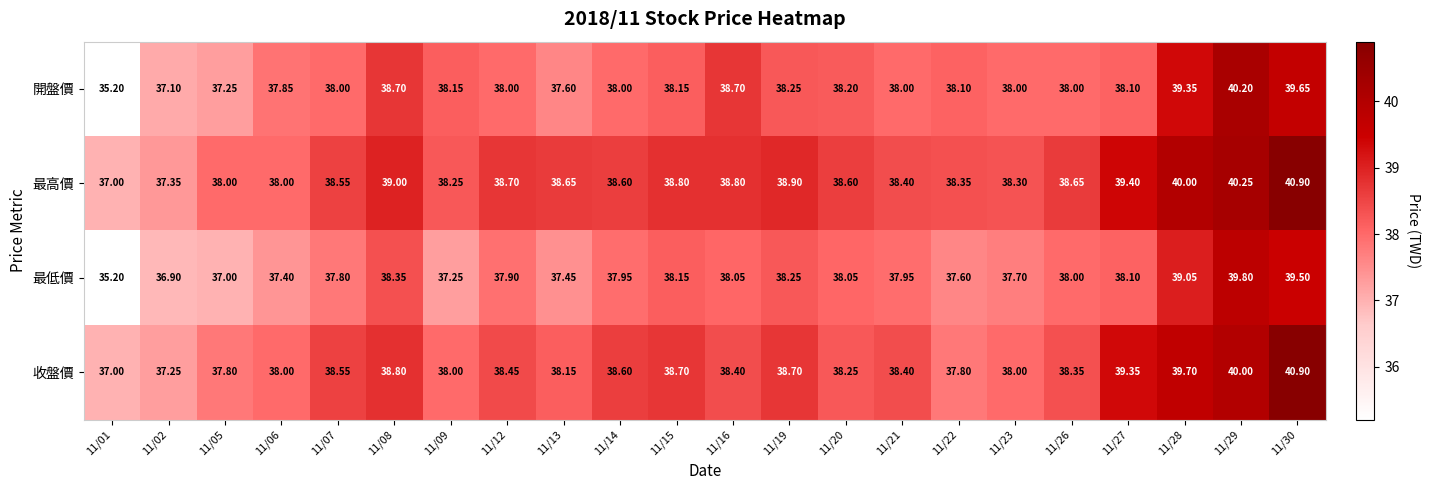

How many distinct data groups are displayed?

4